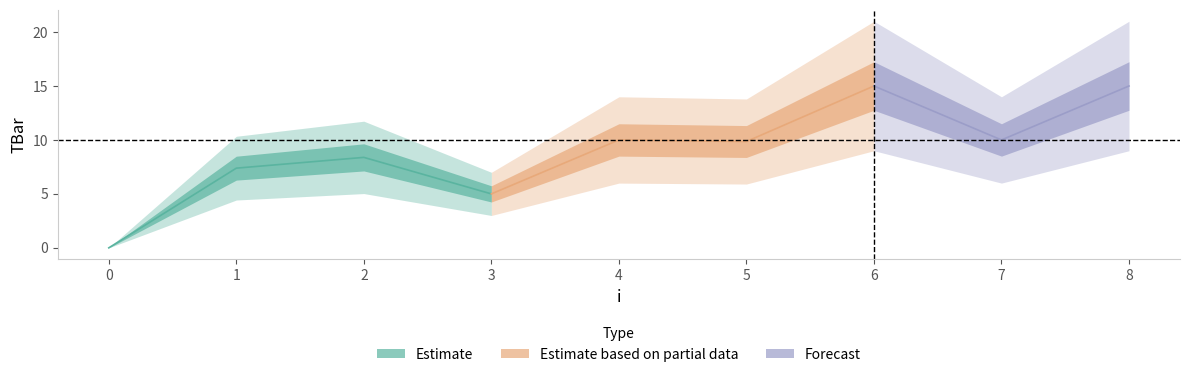

True or false: the data shows 5.0 at 3.

True